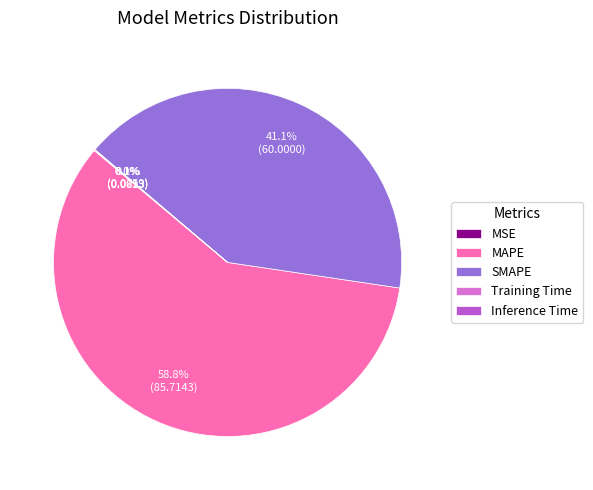

Is there a majority slice in this chart?

Yes